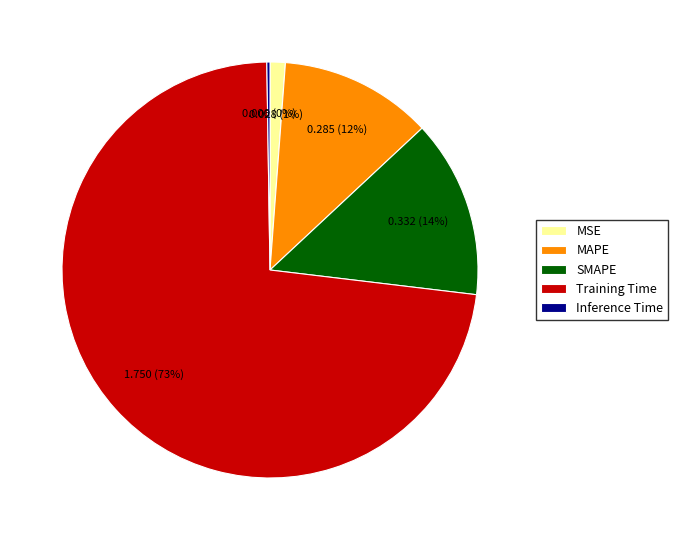

Which category has the biggest portion of the pie?

Training Time